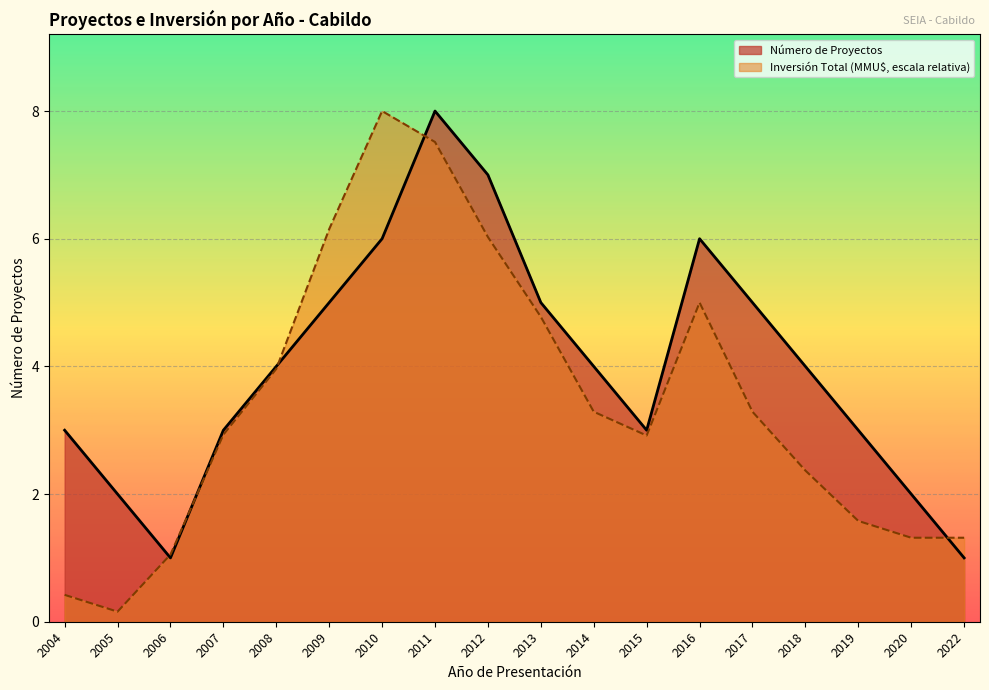

The value of Inversión Total (MMU$) at 2006 is 0.7. True or false?

False